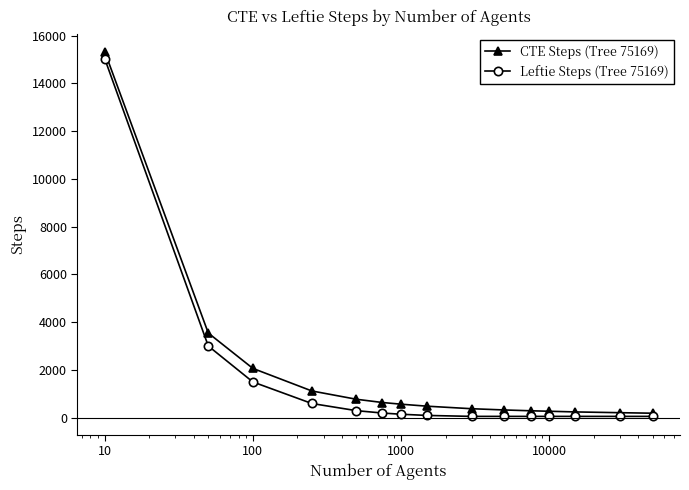

What is the highest value of the CTE Steps (Tree 75169) series?

15325